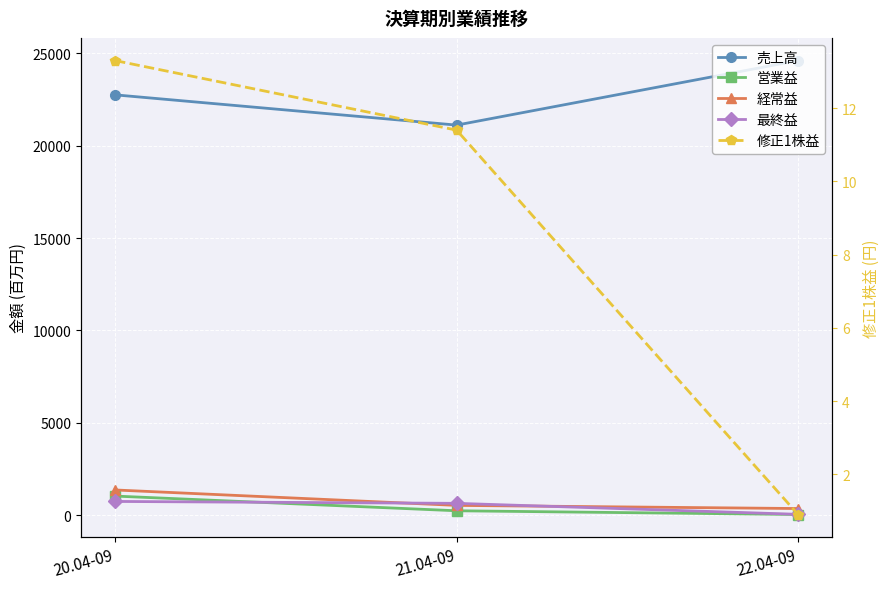

How many data points in 経常益 are above 533?

1